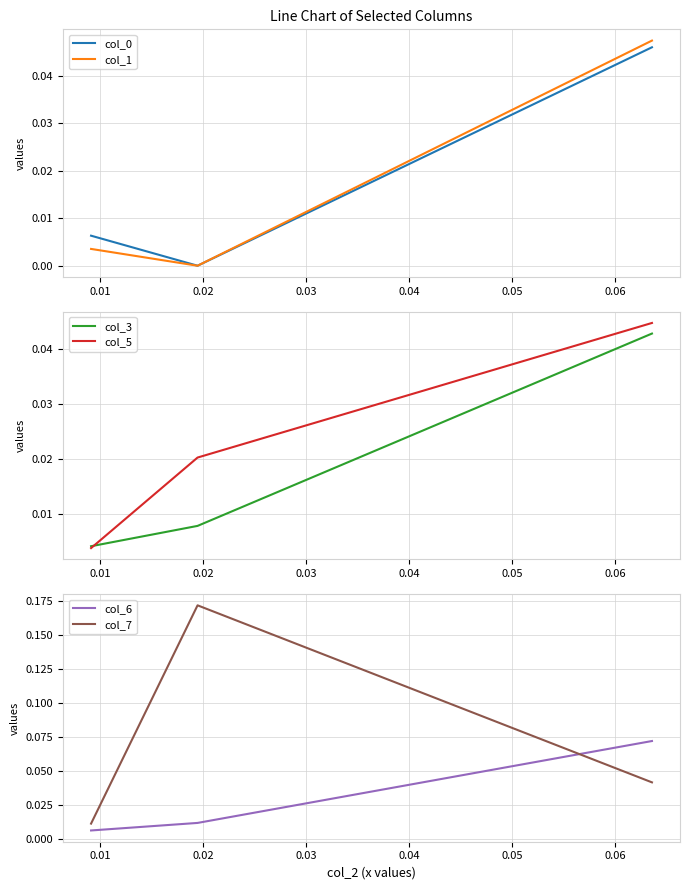

Which series has the largest total across all categories?

col_7